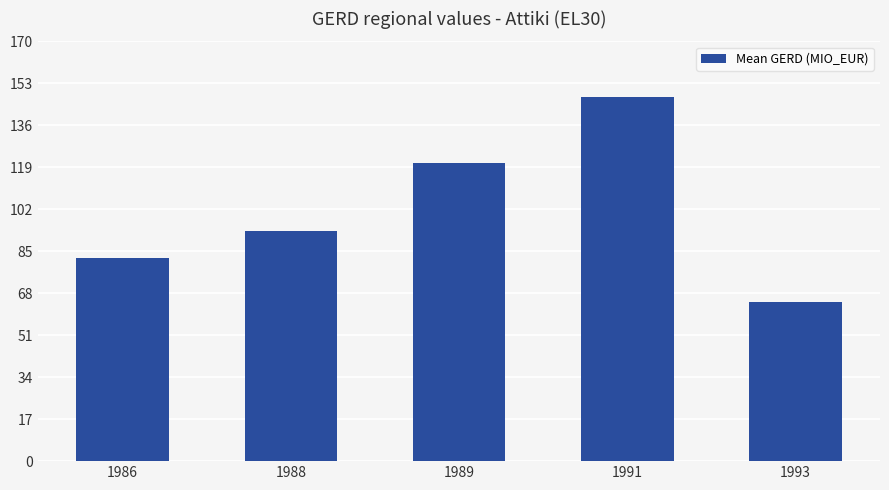

What is the greatest value displayed?

147.4